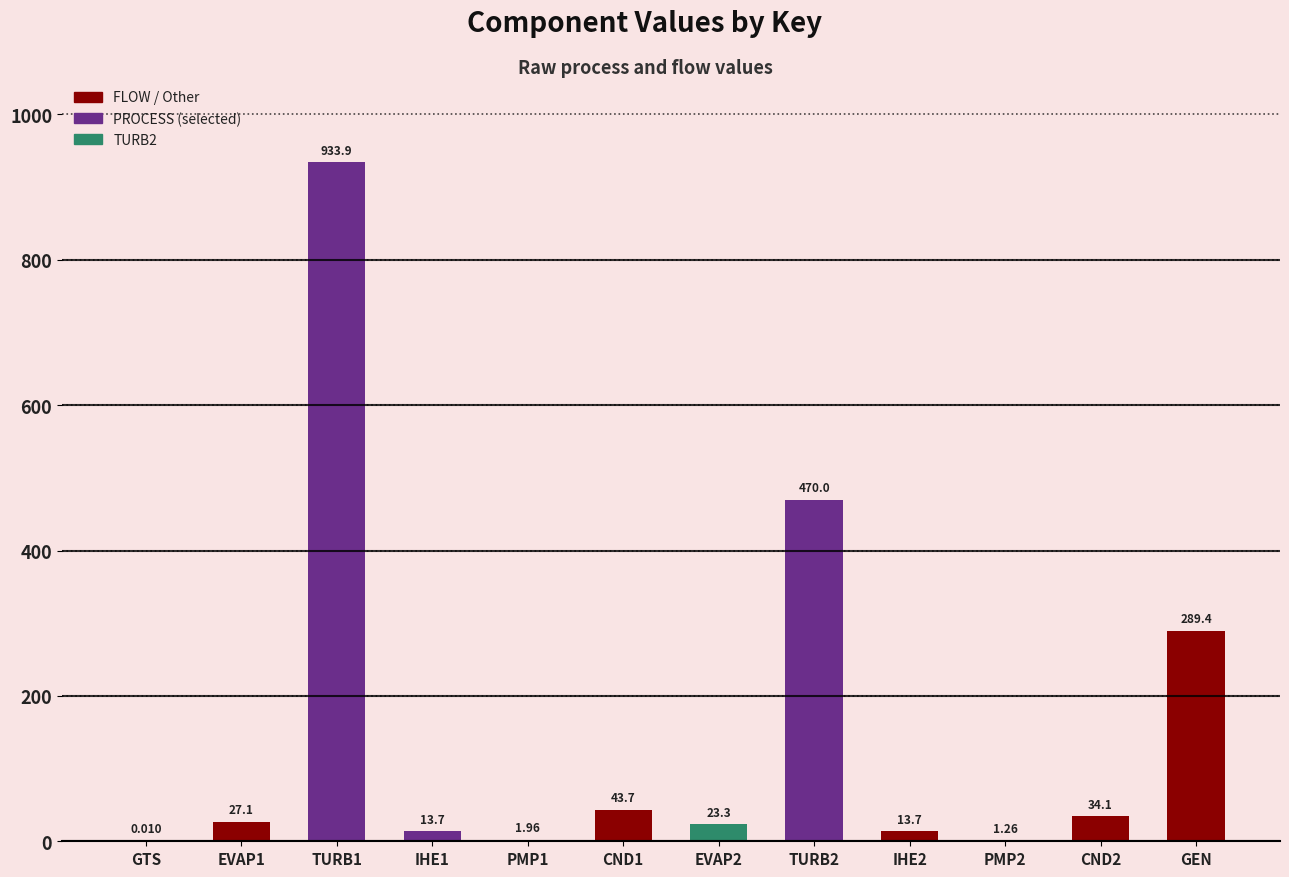

Between GEN and PMP1, which is larger?

GEN